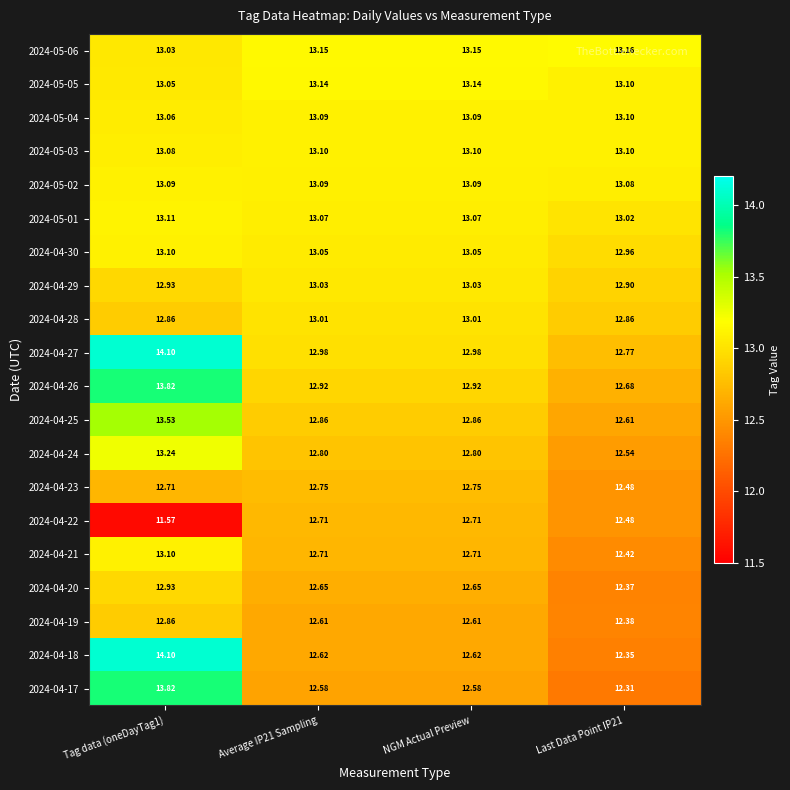

Is the value of 2024-05-01 at Last Data Point IP21 greater than the value of 2024-04-26 at Average IP21 Sampling?

Yes